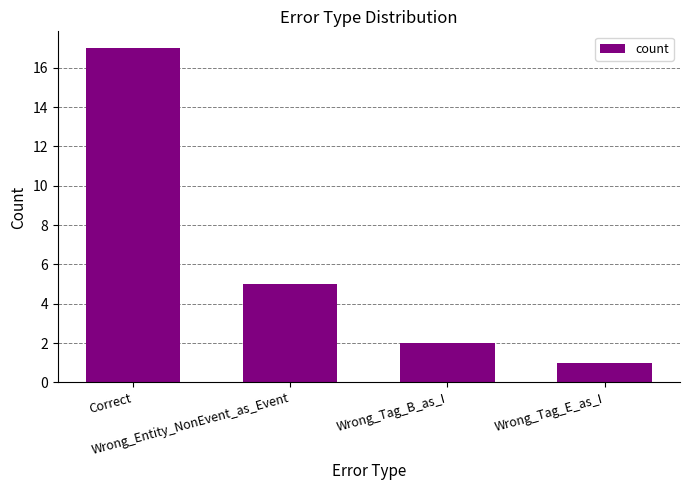

What is the sum of the values at Correct and Wrong_Entity_NonEvent_as_Event?

22